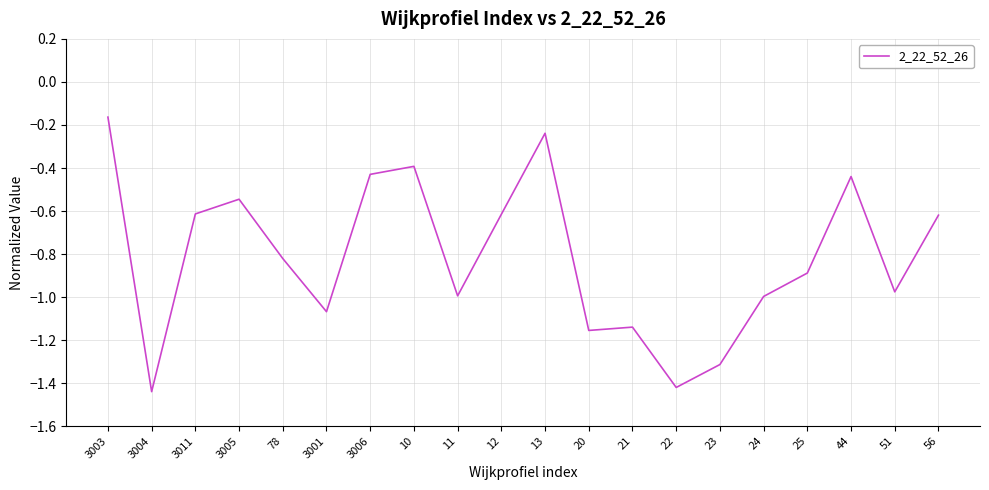

How many lines are shown in the chart?

1